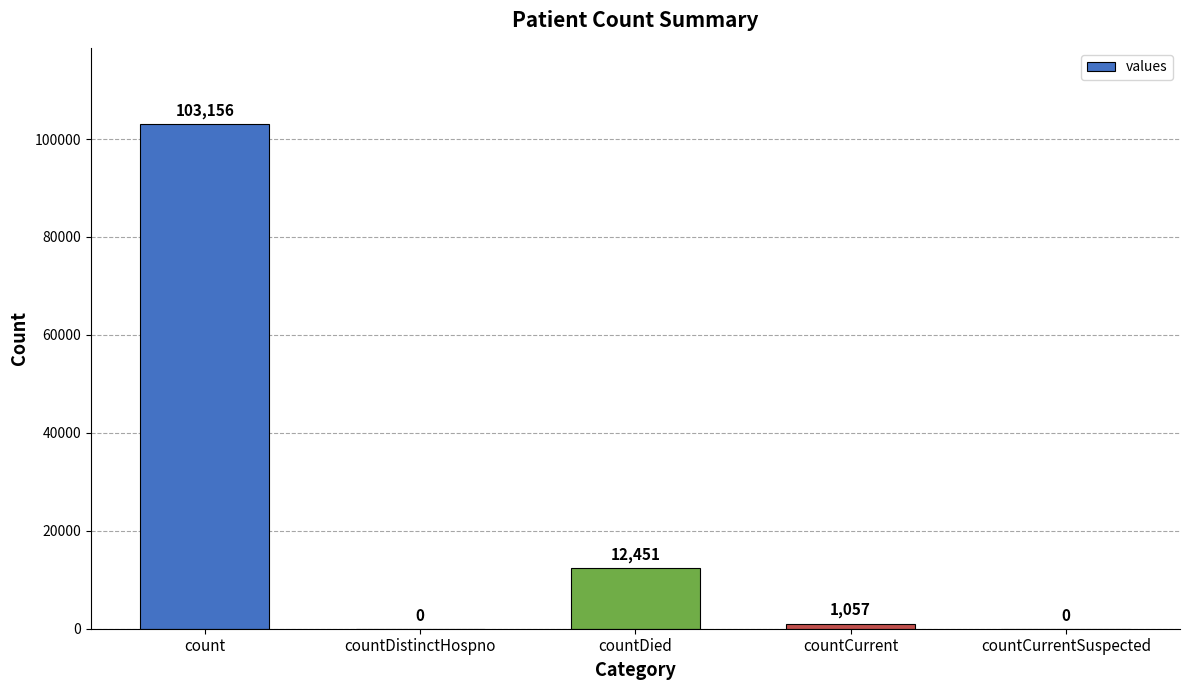

What is the sum of the values at count and countDied?

115607